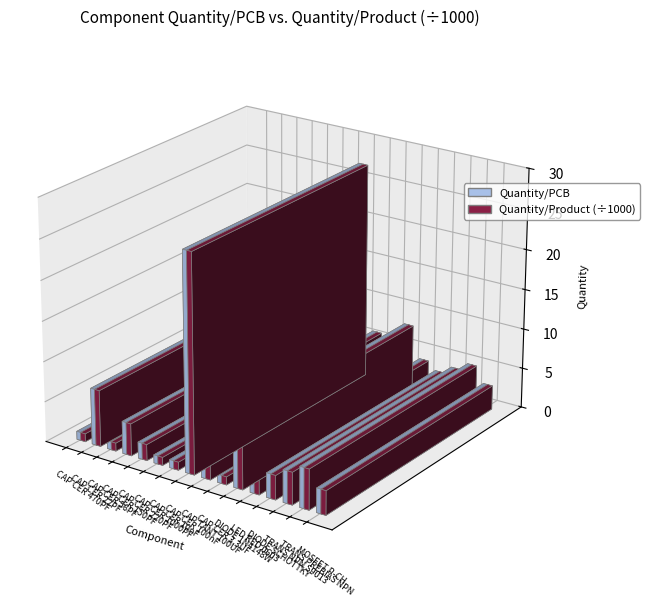

Which series has the largest range (max minus min)?

Quantity/PCB